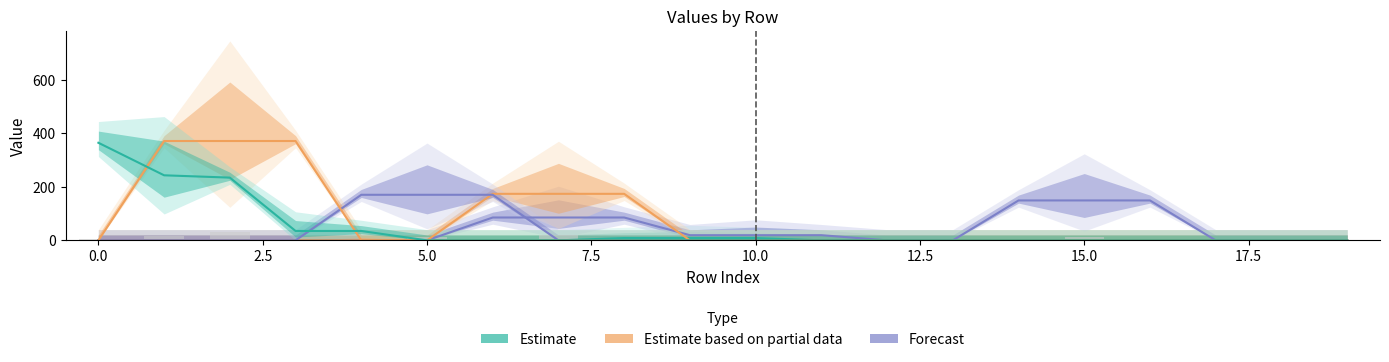

Which series has the largest total across all categories?

Estimate based on partial data